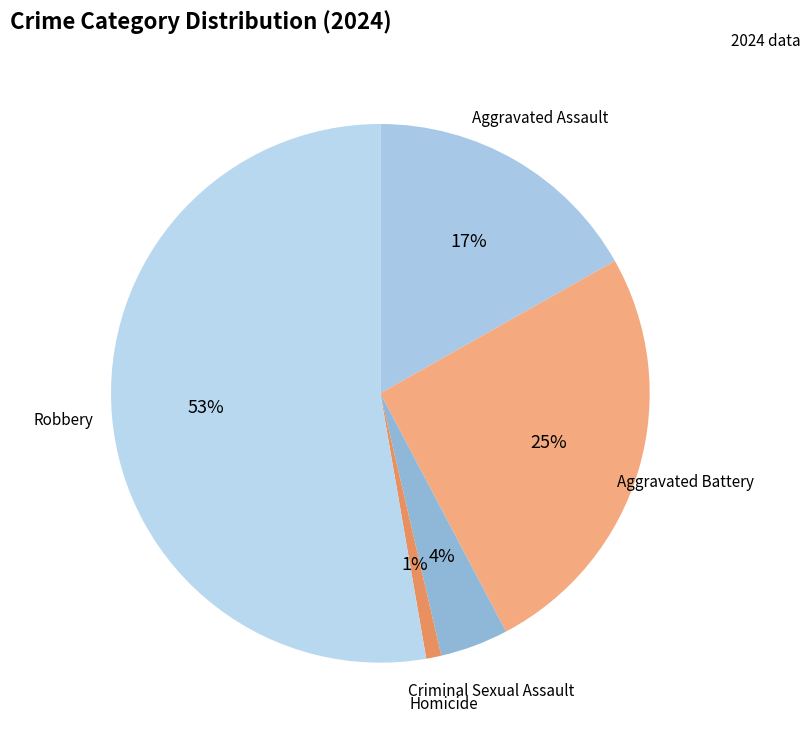

Rank the categories by value from lowest to highest.

Homicide, Criminal Sexual Assault, Aggravated Assault, Aggravated Battery, Robbery